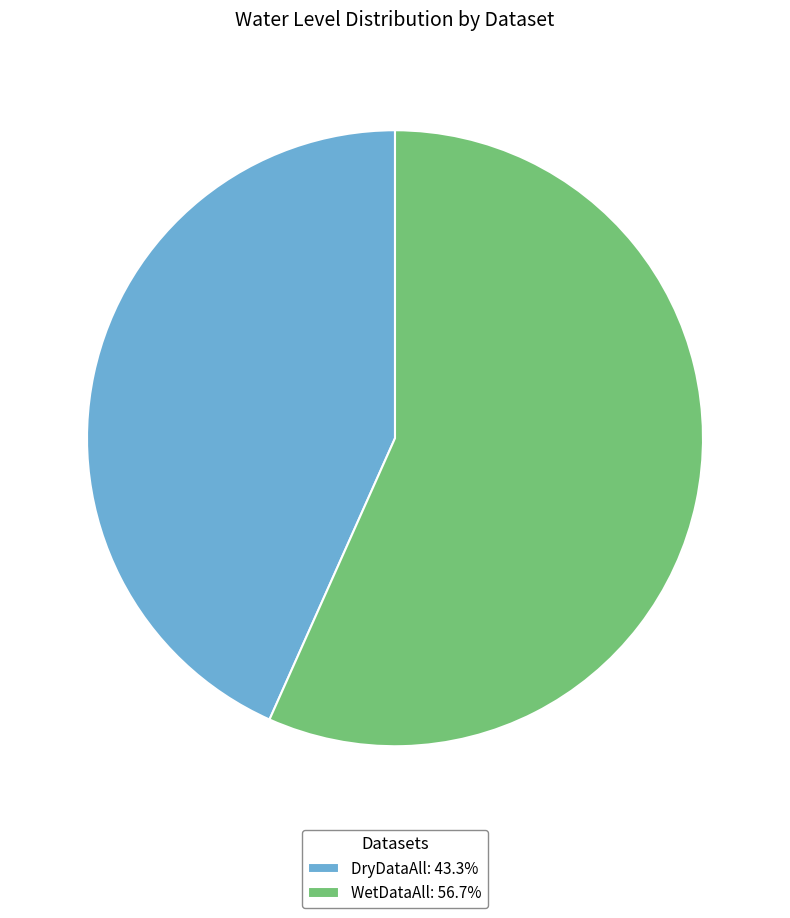

Rank the categories by value from lowest to highest.

DryDataAll, WetDataAll